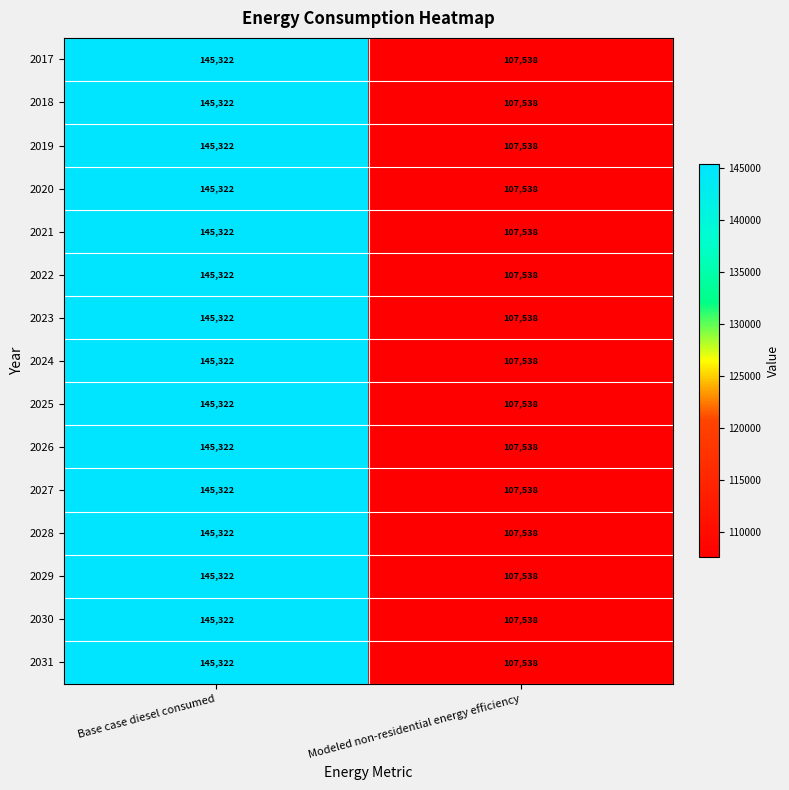

Reading left to right, what are all the values shown in this chart?

2017: 145322	107538
2018: 145322	107538
2019: 145322	107538
2020: 145322	107538
2021: 145322	107538
2022: 145322	107538
2023: 145322	107538
2024: 145322	107538
2025: 145322	107538
2026: 145322	107538
2027: 145322	107538
2028: 145322	107538
2029: 145322	107538
2030: 145322	107538
2031: 145322	107538